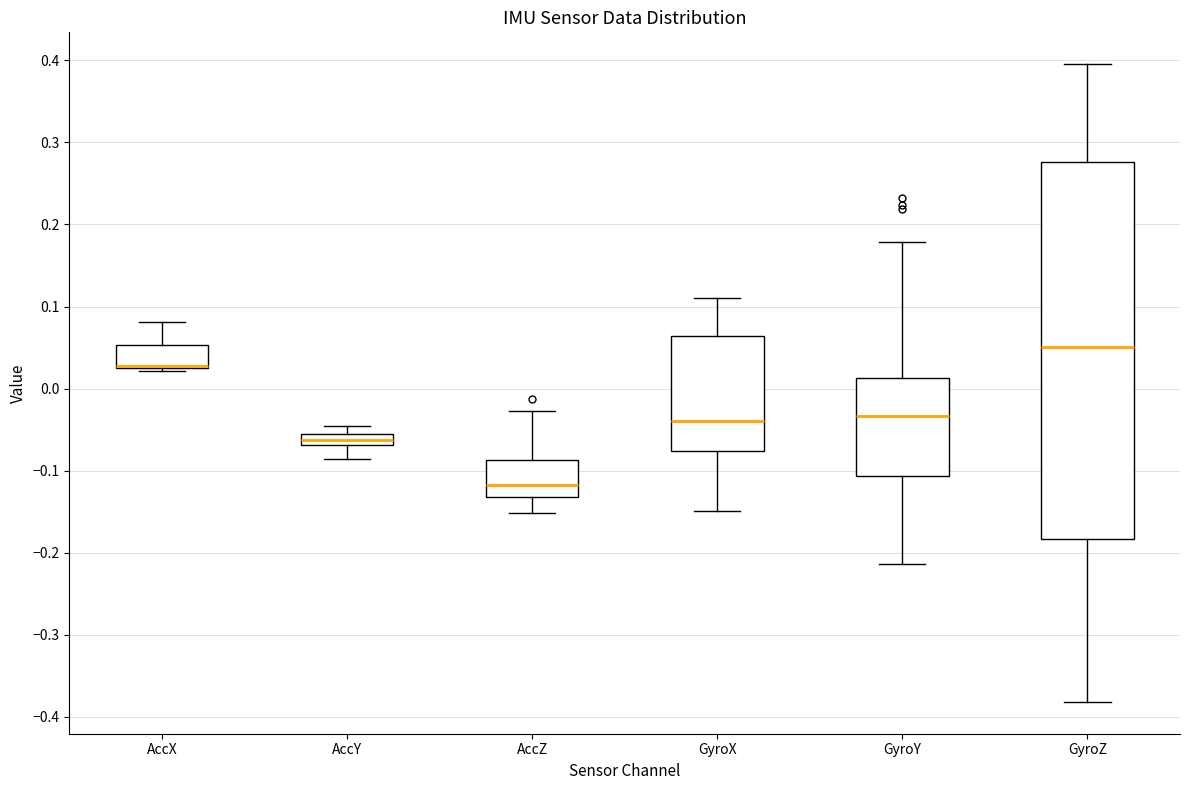

Where is the upper edge of the box for AccX on the y-axis? The values are not printed on the chart, so give them approximately, as read against the axis.

0.05